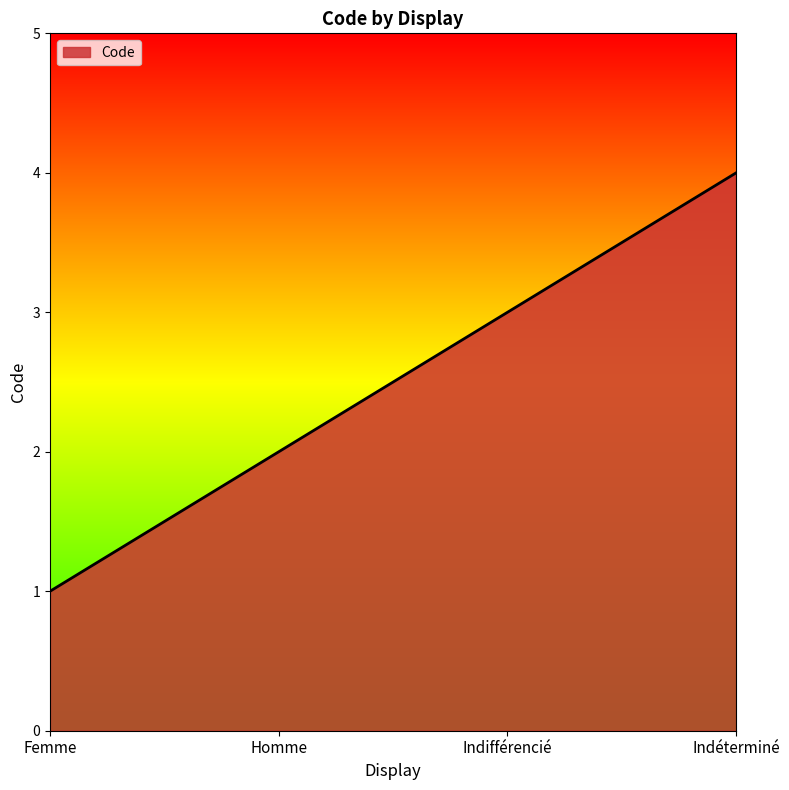

How many distinct data groups are displayed?

1